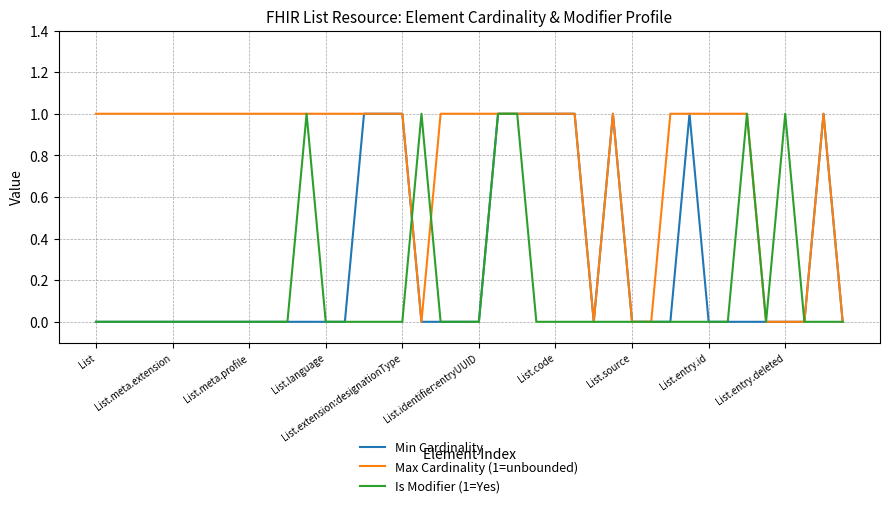

Rank the series by their average value, from highest to lowest.

Max Cardinality (1=unbounded), Min Cardinality, Is Modifier (1=Yes)